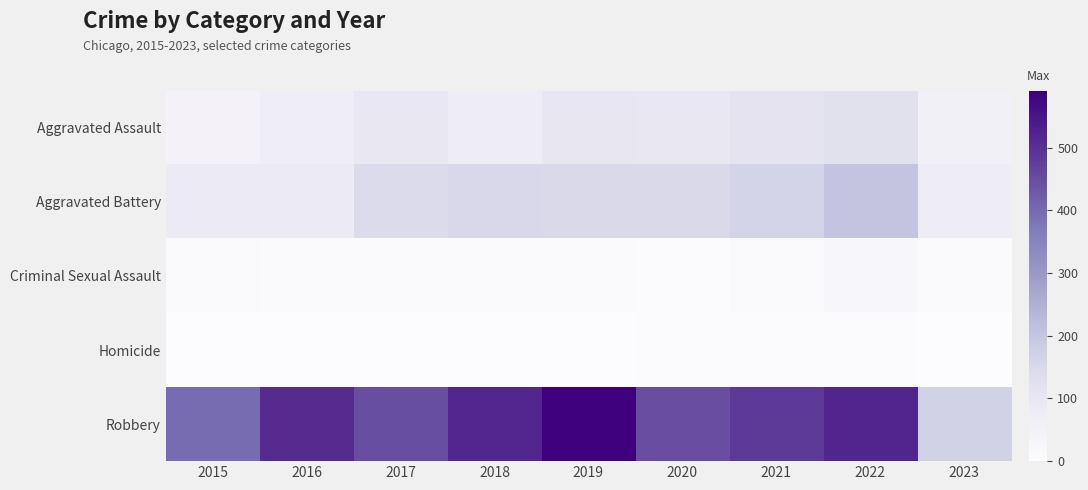

At which category does the chart reach its peak across all series?

2019